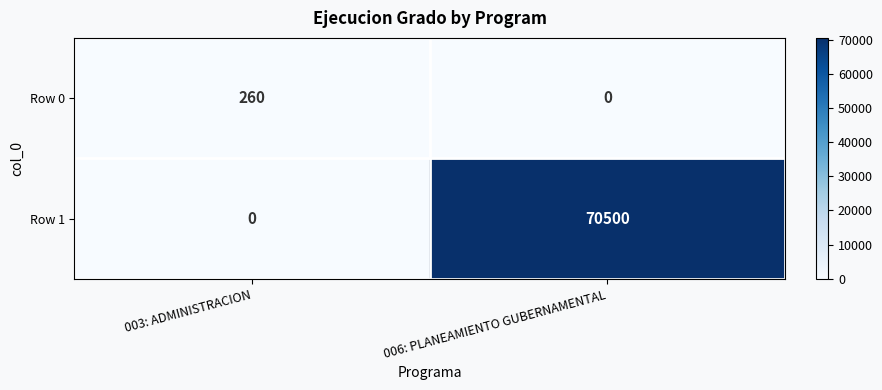

What is the difference between the Row 1 values at 006: PLANEAMIENTO GUBERNAMENTAL and 003: ADMINISTRACION?

70500